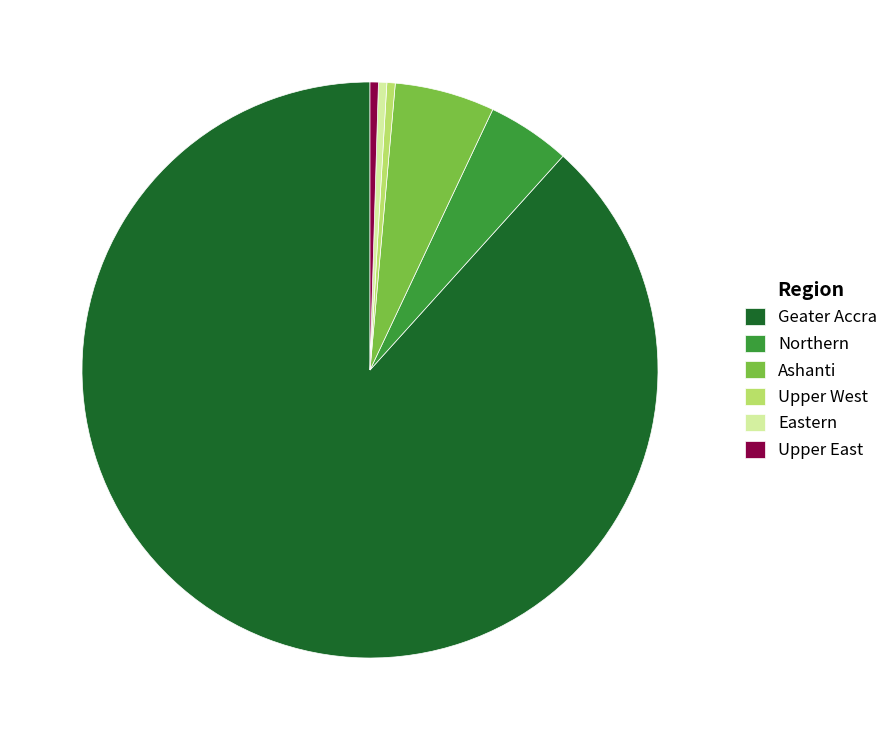

Count the number of slices in the pie.

6